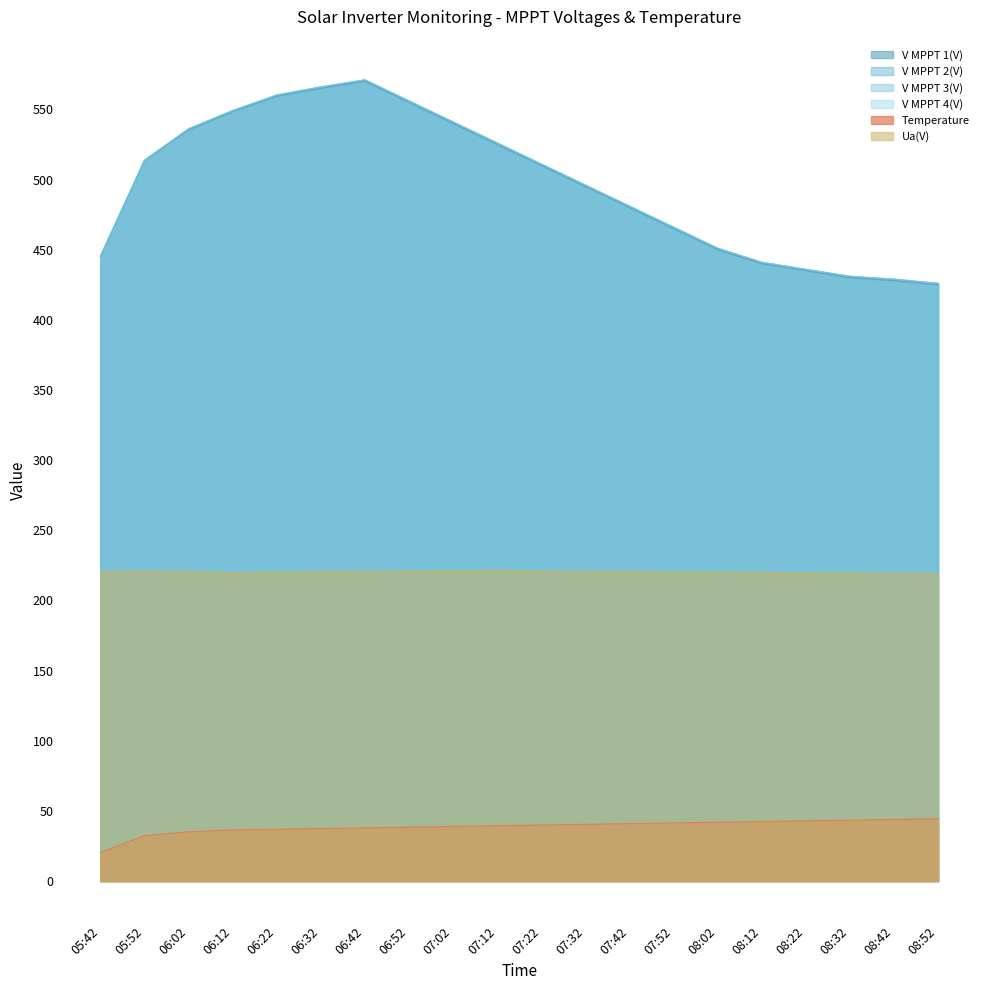

The V MPPT 2(V) series shows 944.9 at 06:42. True or false?

False